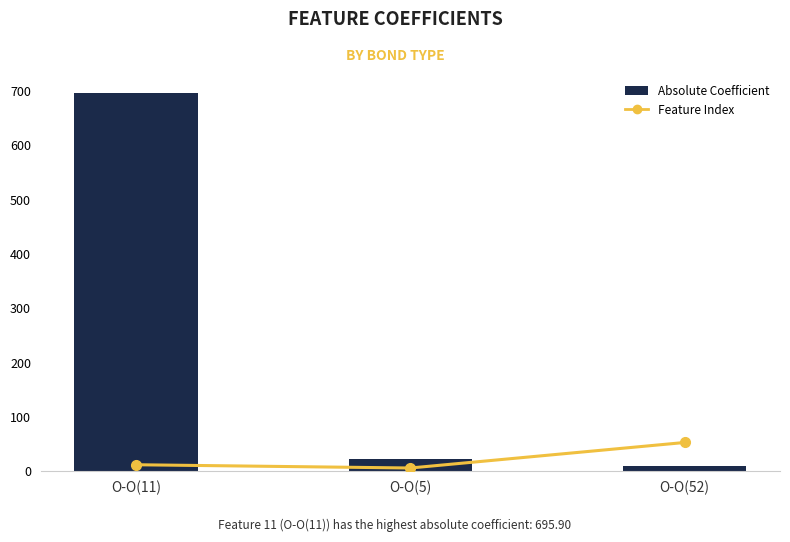

What is the label of the 1st bar from the left?

O-O(11)